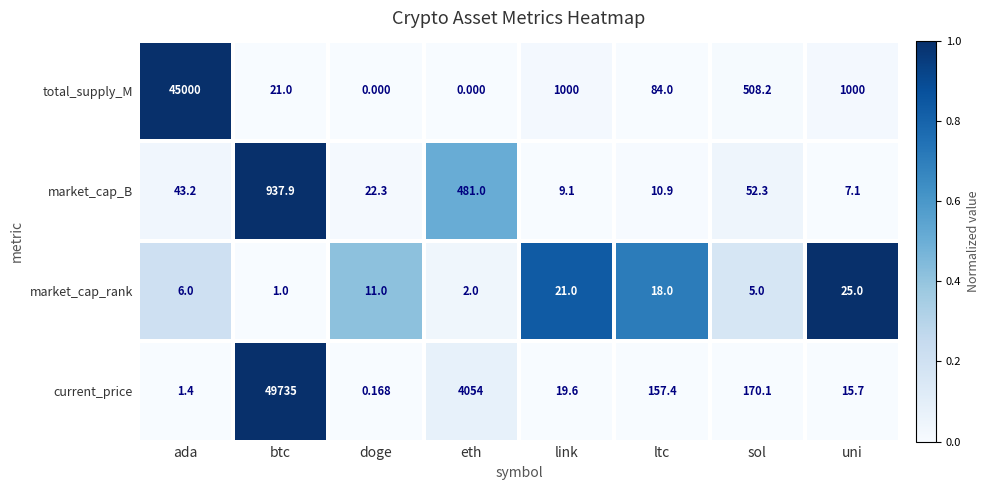

Which series changed the most between link and sol?

total_supply_M